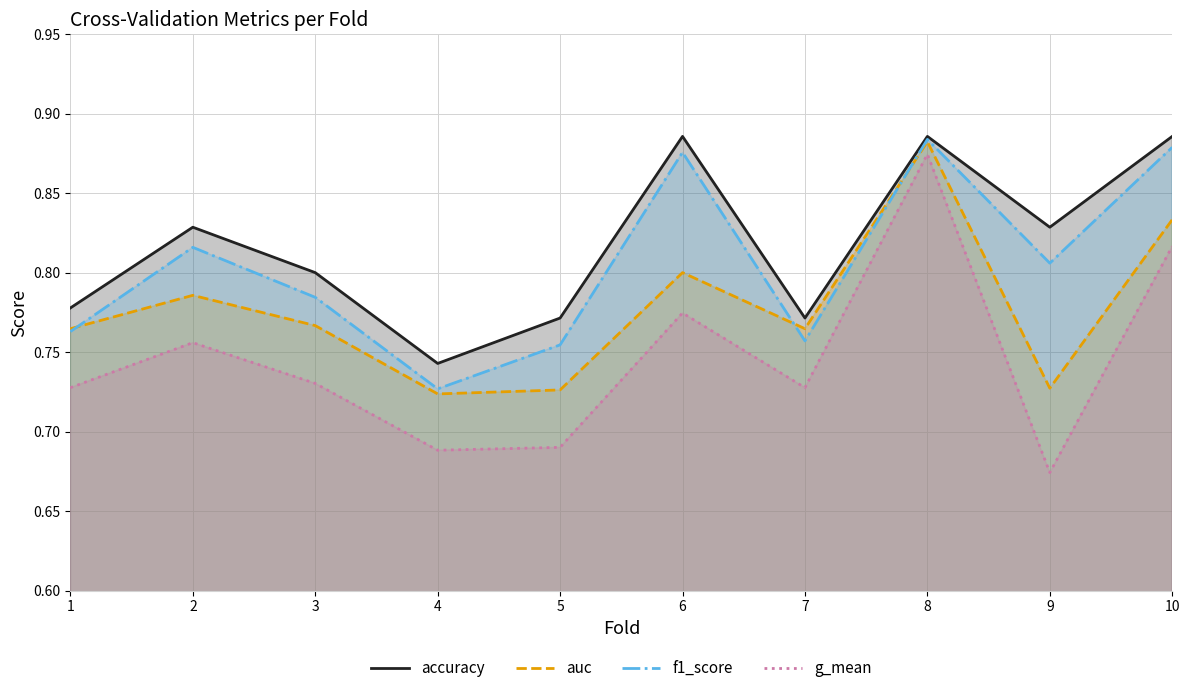

At which label is g_mean closest to 0?

9